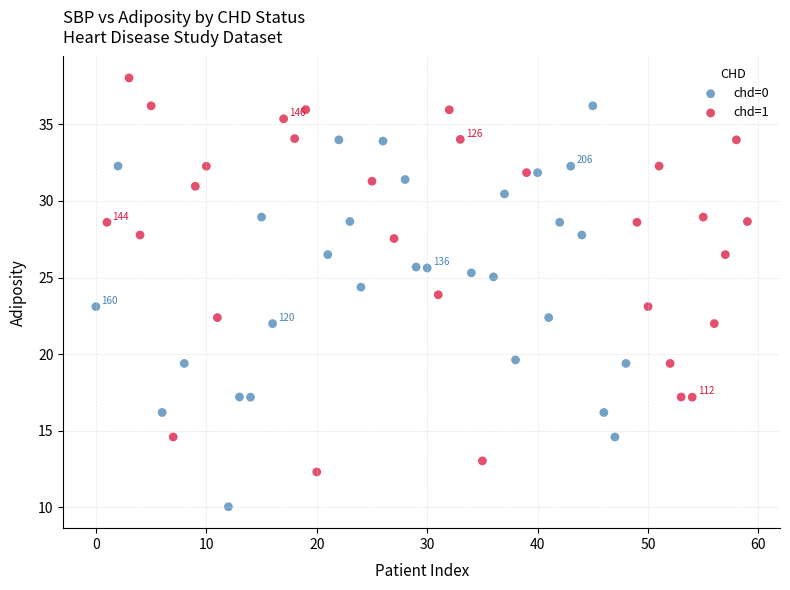

Which series contains the lowest Y value?

chd=0